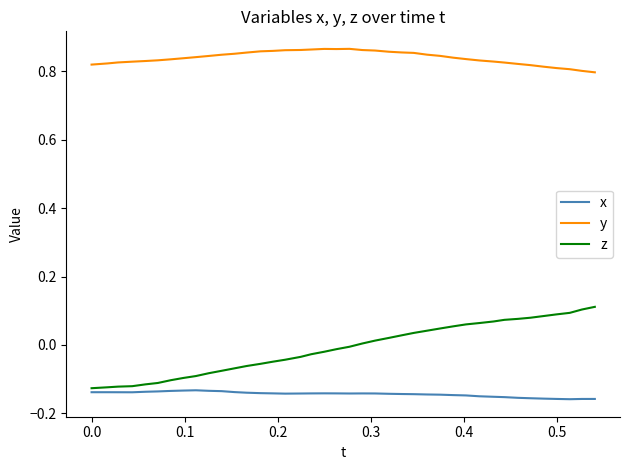

True or false: y and z intersect in this chart.

False